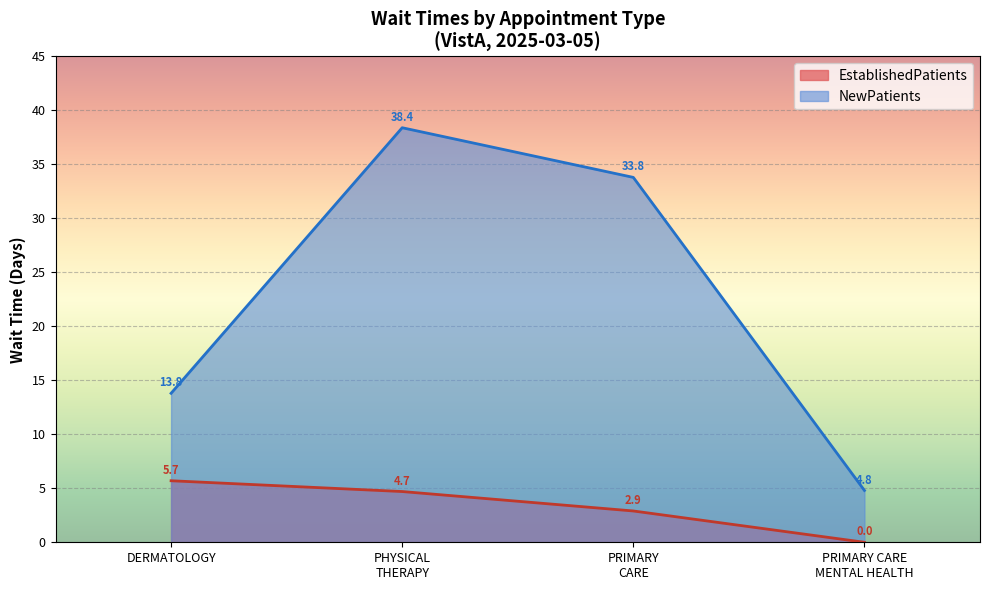

At which category is the sum across all series the highest?

PHYSICAL
THERAPY